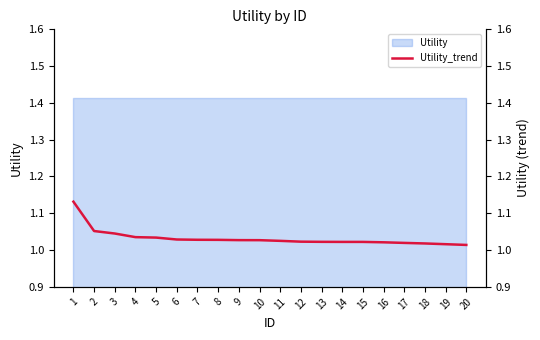

True or false: there are more than 1 points higher than both neighbors.

False